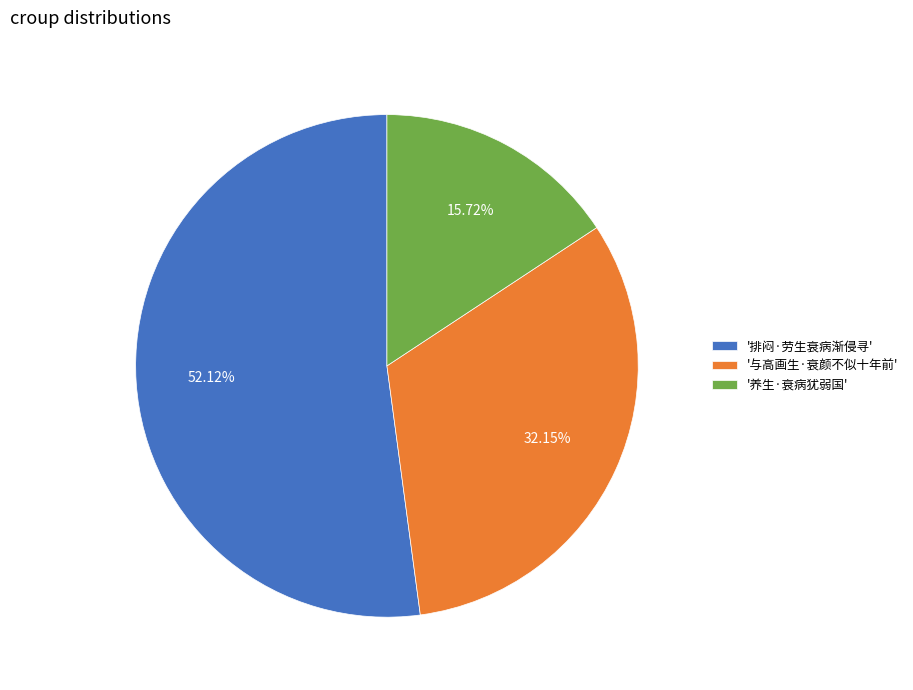

Rank the categories by value from lowest to highest.

'养生·衰病犹弱国', '与高画生·衰颜不似十年前', '排闷·劳生衰病渐侵寻'